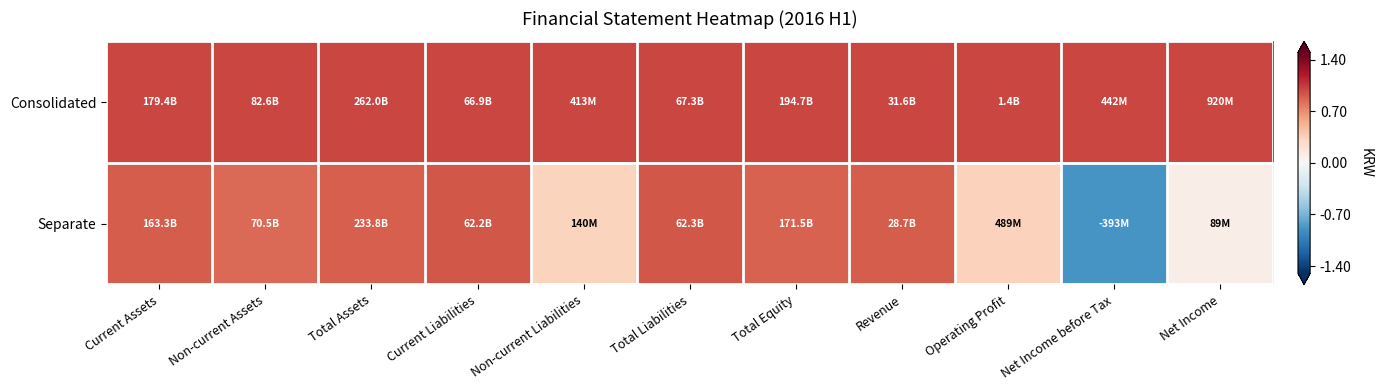

What is the minimum value shown in the chart?

-0.9